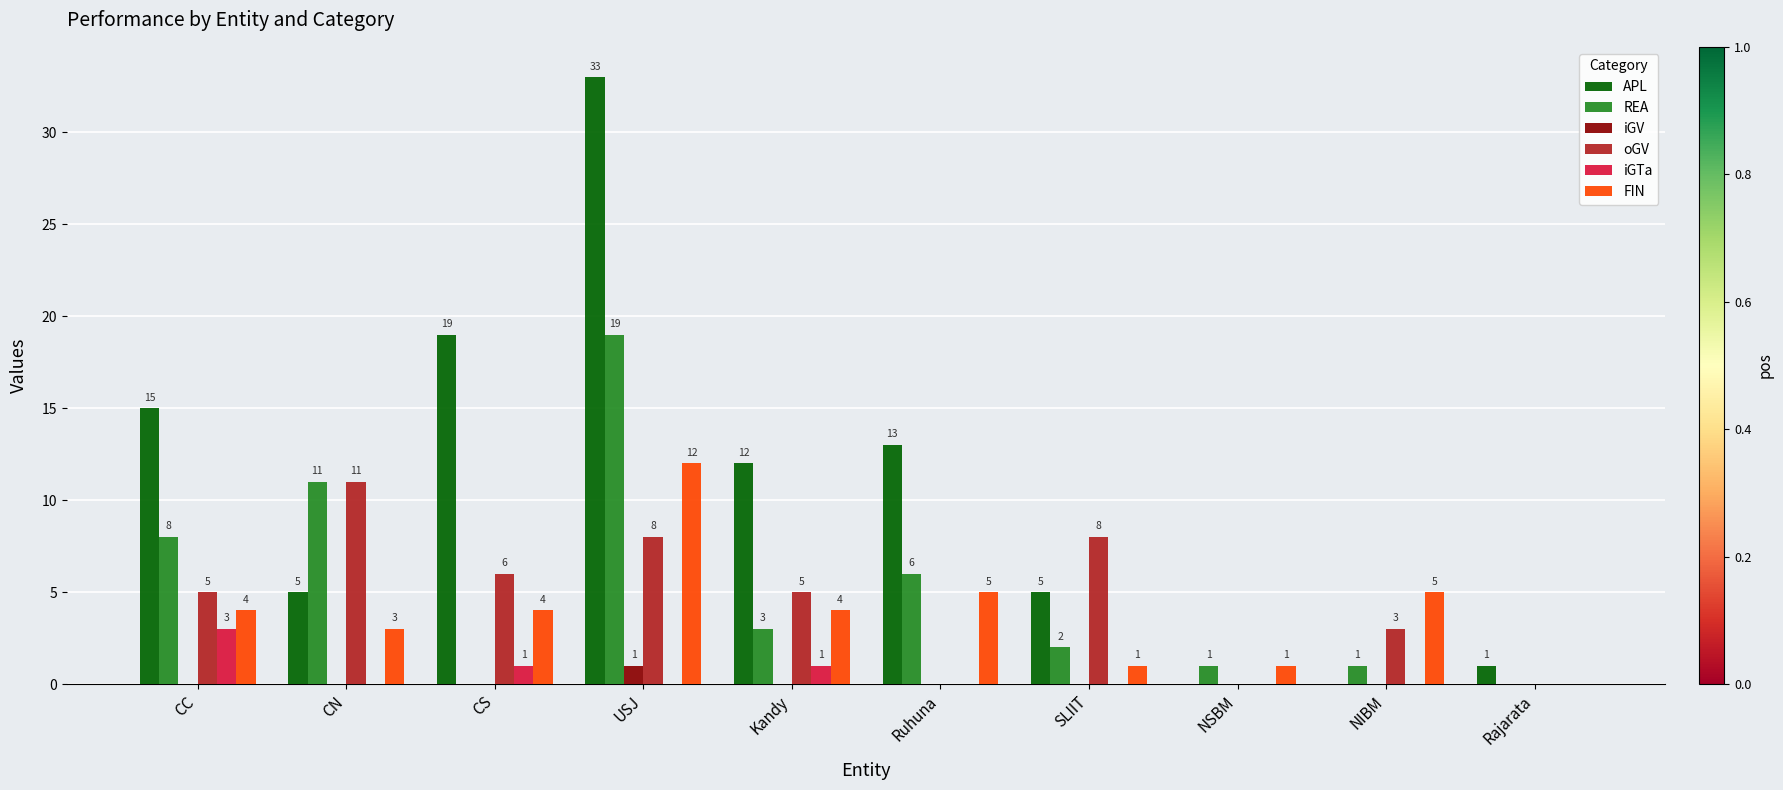

What is the highest value of the FIN series?

12